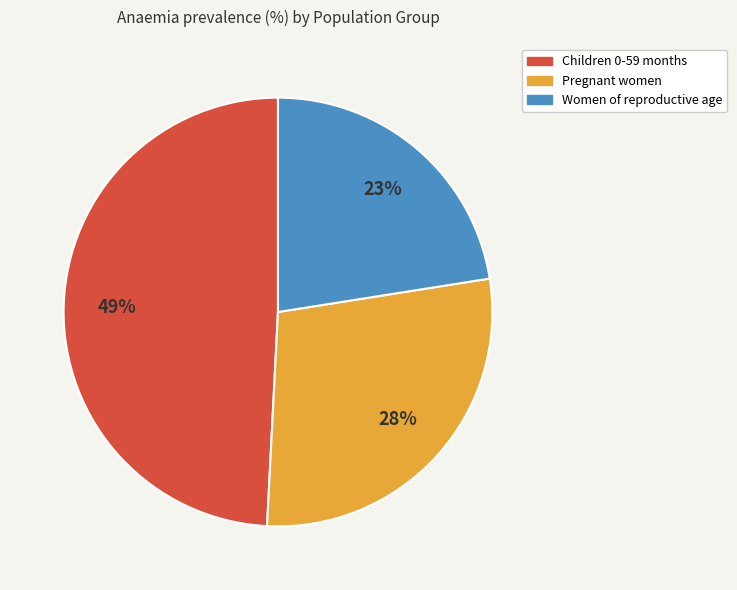

What is the largest slice in the pie chart?

Children 0-59 months